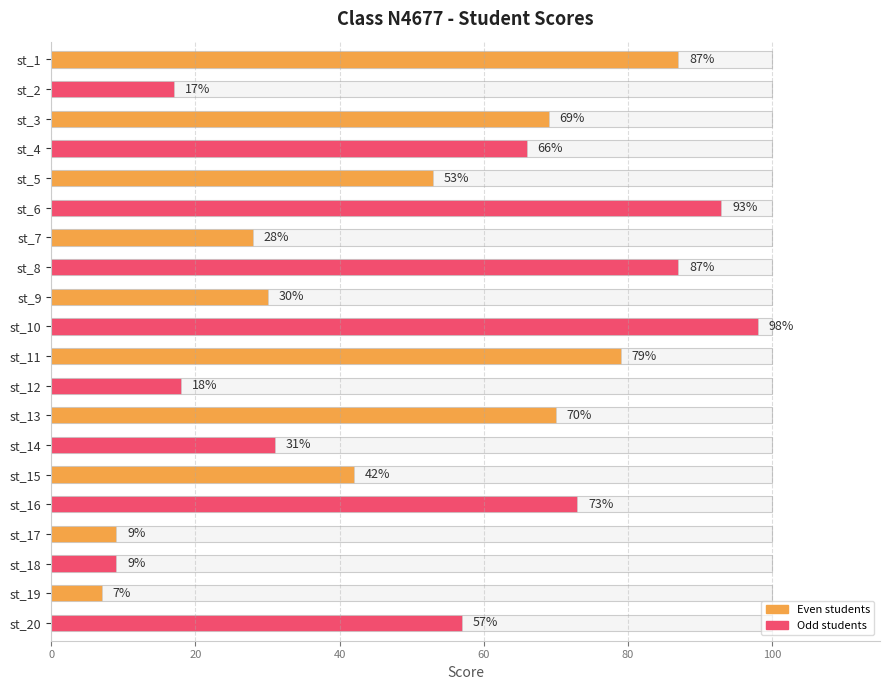

What is the maximum value shown in the chart?

98